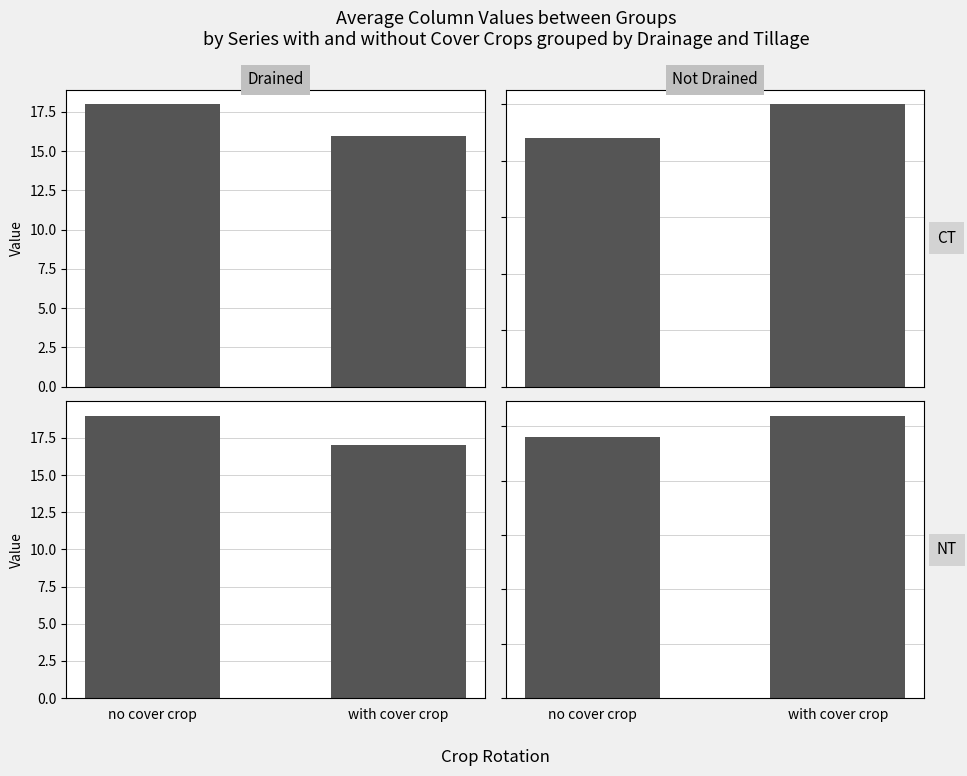

Reading right to left, list all the values displayed in this chart.

top_left: with cover crop=16	no cover crop=18
top_right: with cover crop=25	no cover crop=22
bottom_left: with cover crop=17	no cover crop=19
bottom_right: with cover crop=26	no cover crop=24